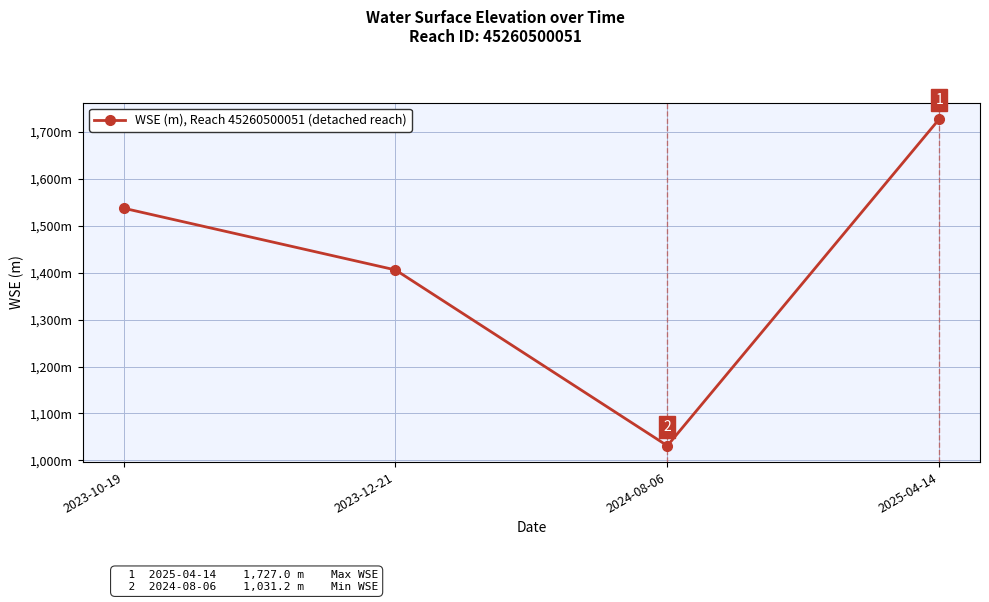

Is this an area chart (filled region under the line)?

No